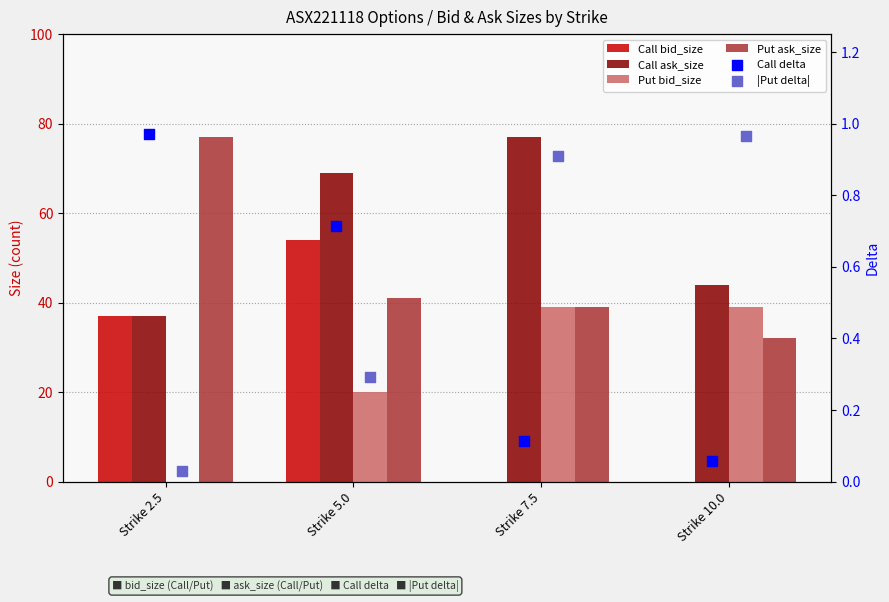

At how many categories does at least one series exceed 11?

4